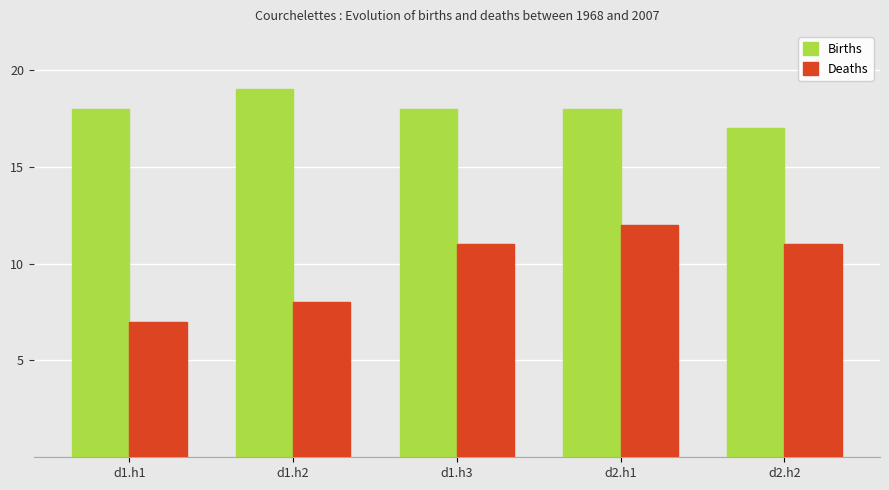

Between d1.h2 and d2.h1, which series saw the biggest shift?

Deaths